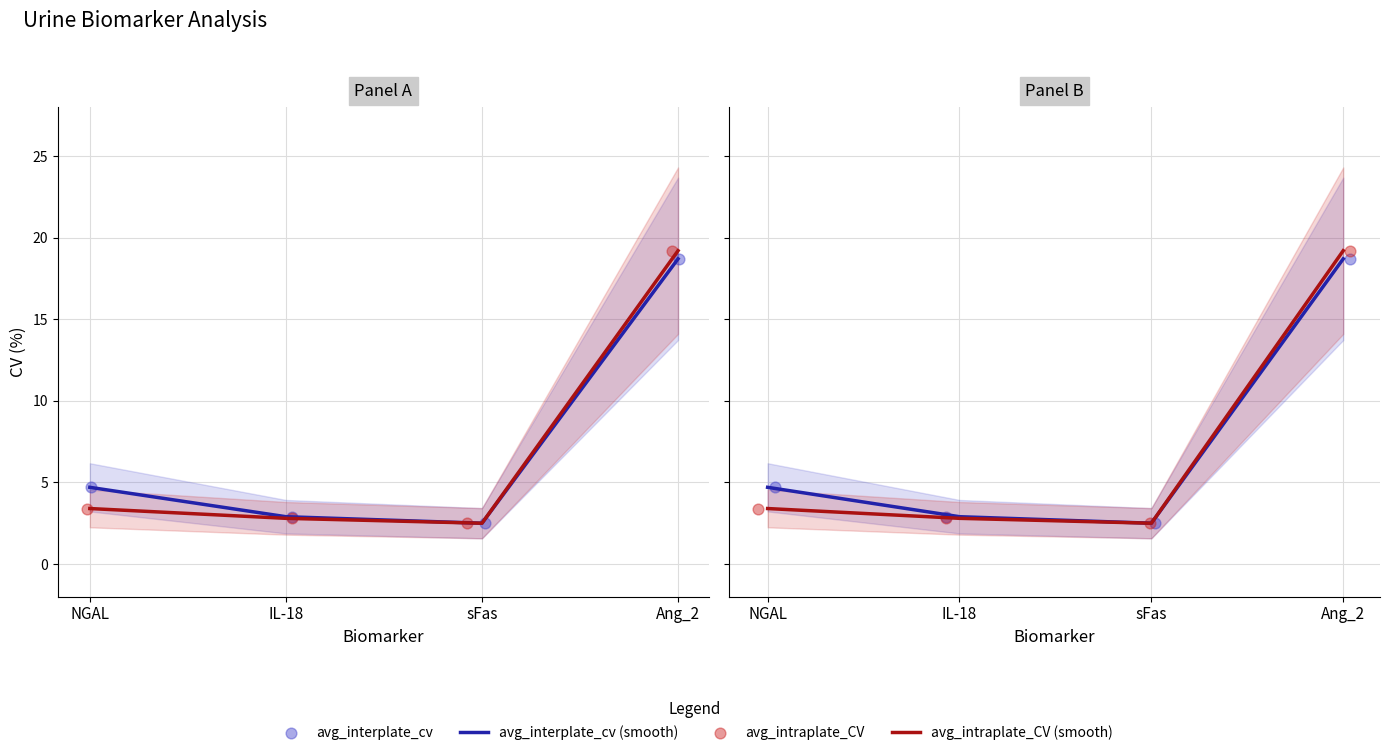

What is the total value across all series at NGAL?

16.2